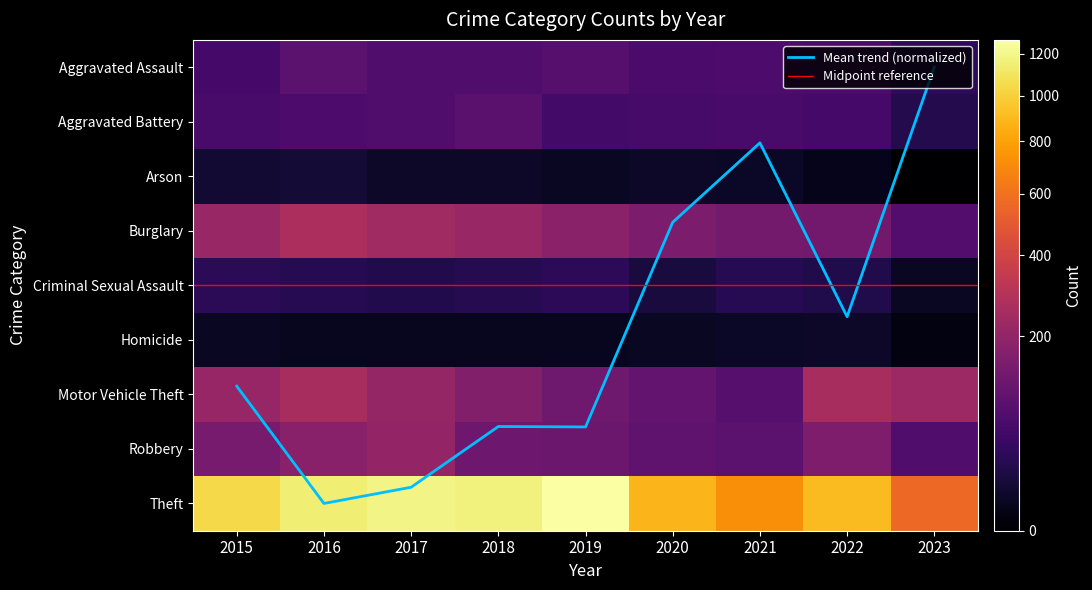

What is the difference between the Homicide values at 2018 and 2020?

1